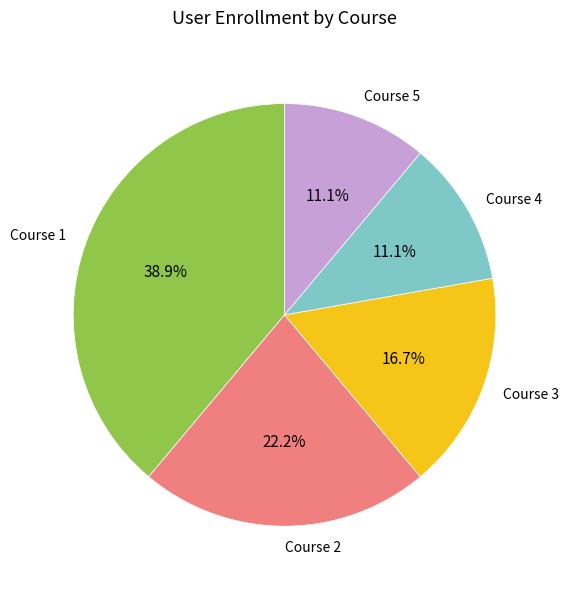

Which category has the biggest portion of the pie?

Course 1